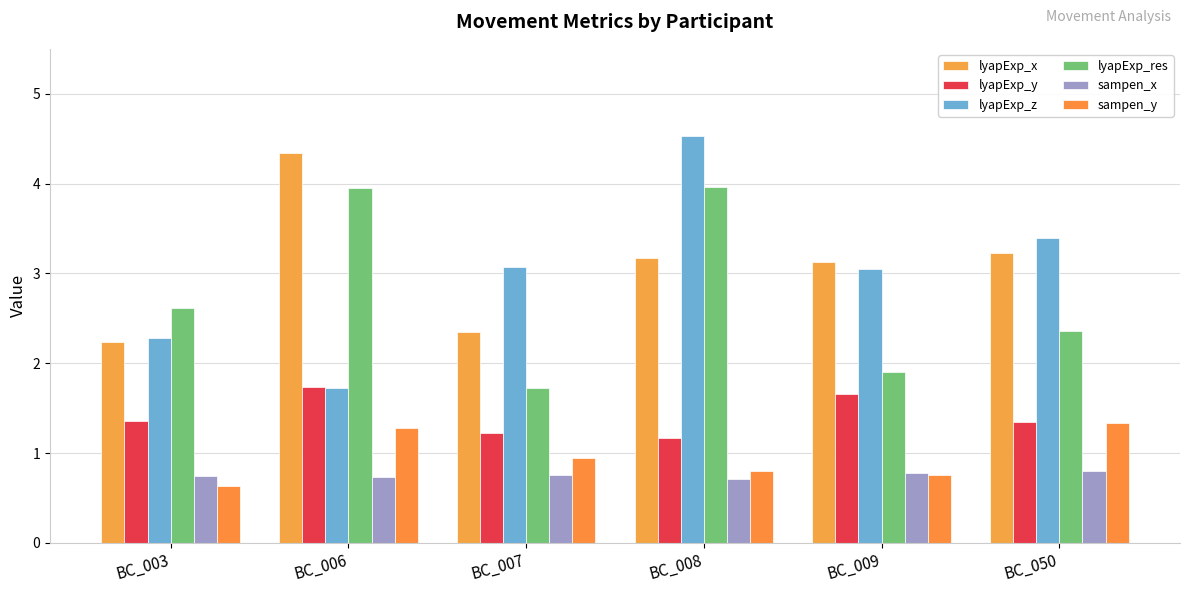

The value of lyapExp_x at BC_006 is 1.1. True or false?

False